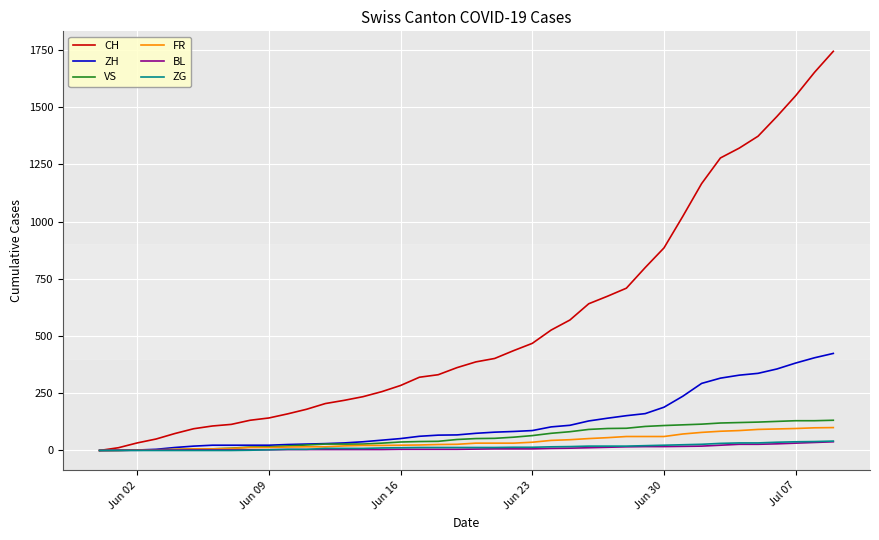

What is the difference between the maximum and minimum values in the VS series?

132